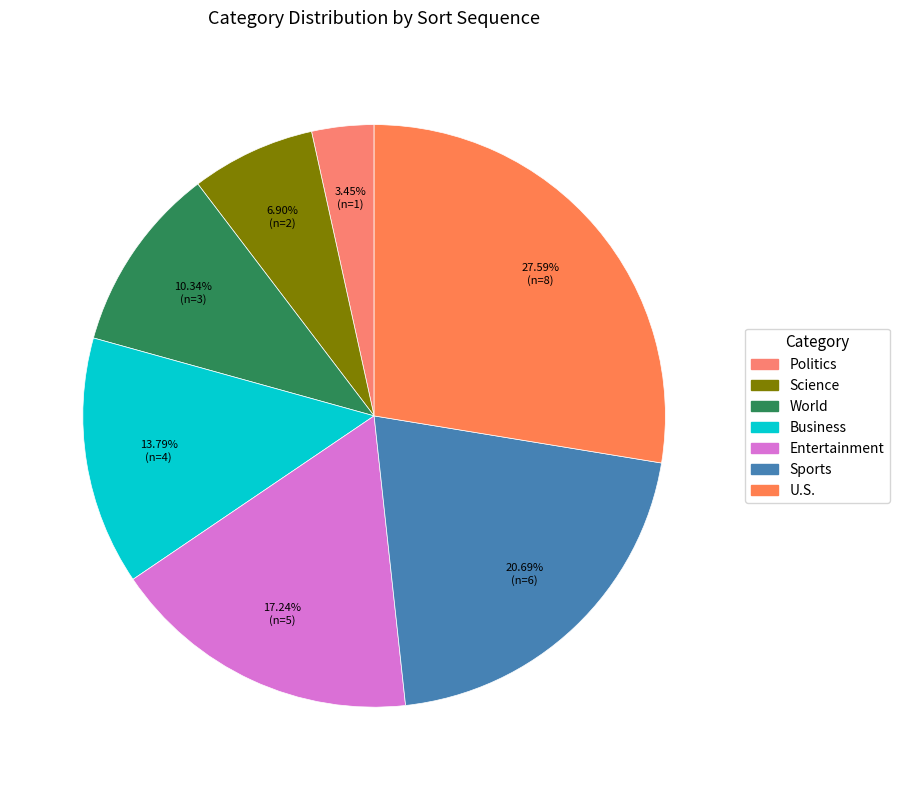

Is it true that World is 1% of the pie?

False